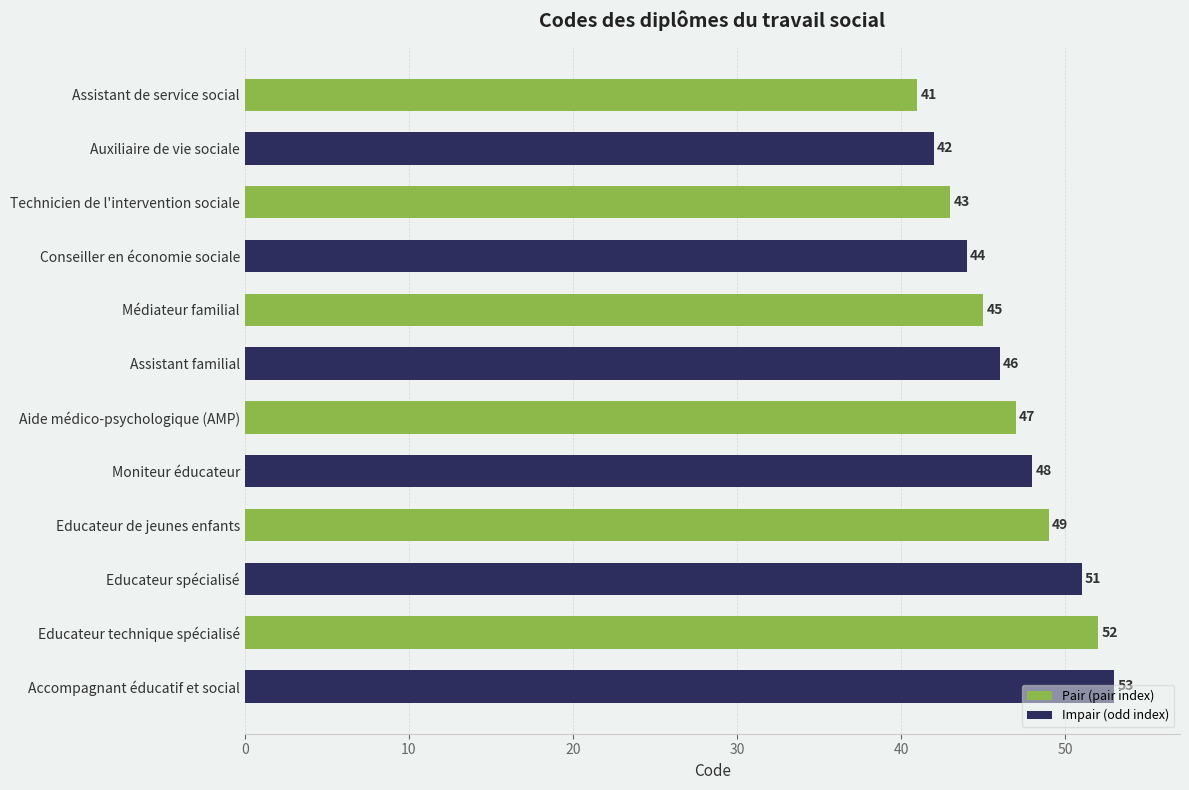

Rank the categories by value from highest to lowest.

Accompagnant éducatif et social, Educateur technique spécialisé, Educateur spécialisé, Educateur de jeunes enfants, Moniteur éducateur, Aide médico-psychologique (AMP), Assistant familial, Médiateur familial, Conseiller en économie sociale, Technicien de l'intervention sociale, Auxiliaire de vie sociale, Assistant de service social